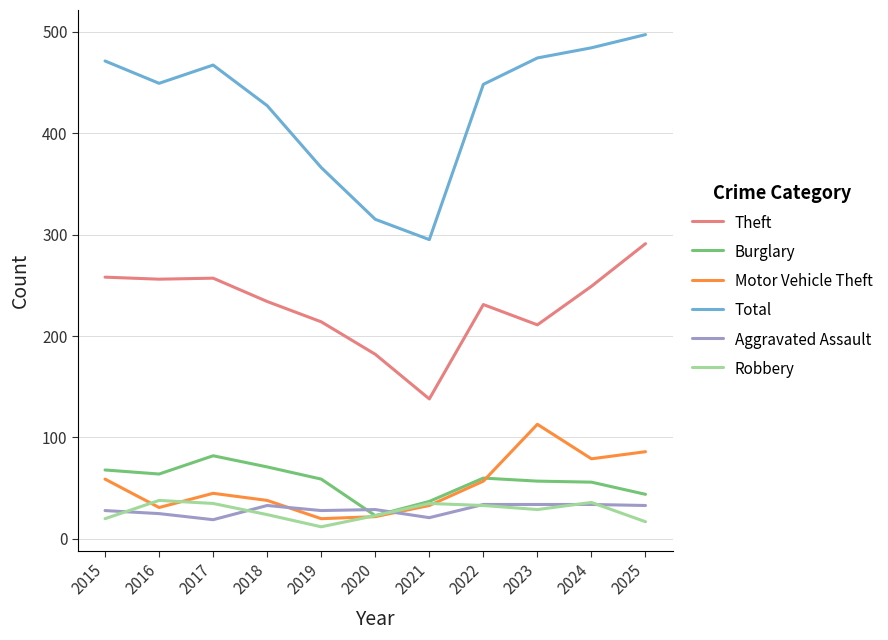

Which series has the widest spread of values?

Total